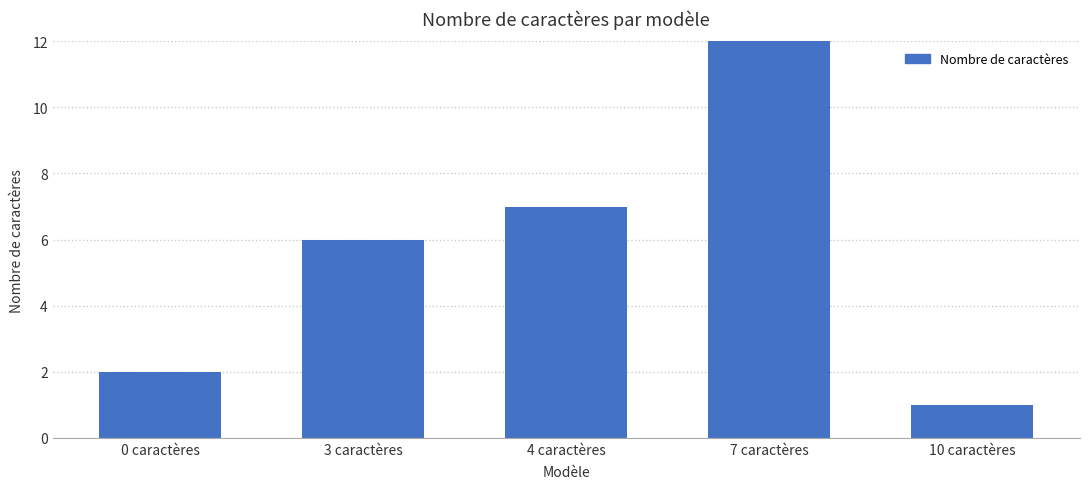

How many data points are less than 6?

2